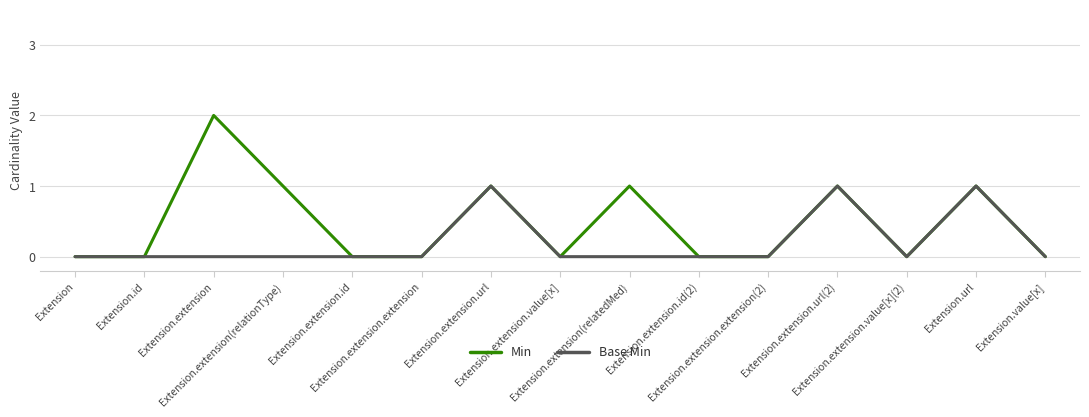

Which series has the largest total across all categories?

Min